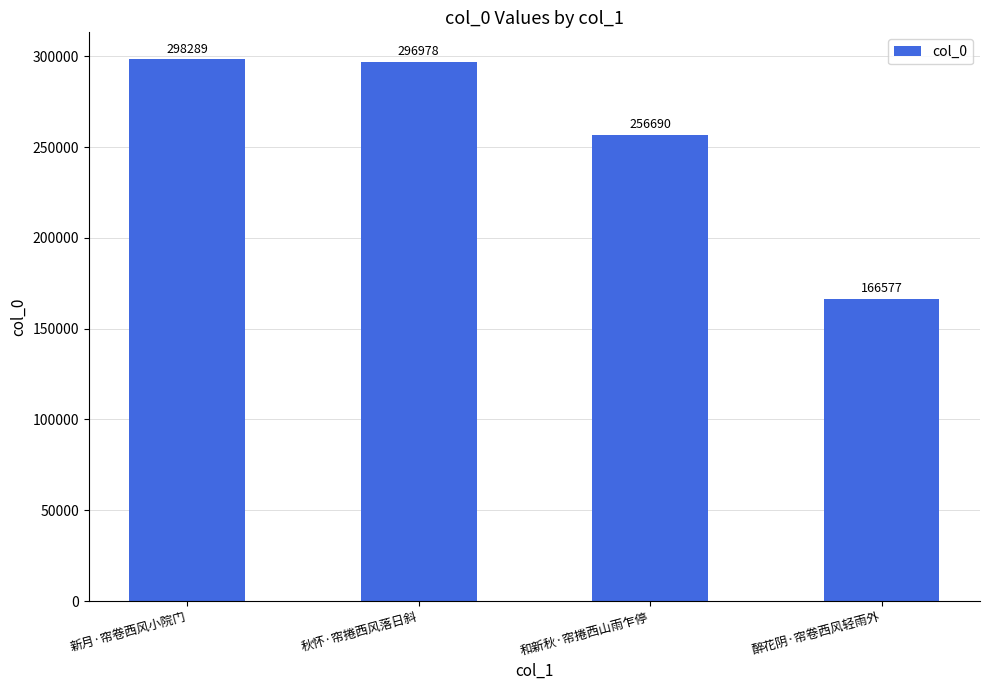

Rank the categories by value from highest to lowest.

新月·帘卷西风小院门, 秋怀·帘捲西风落日斜, 和新秋·帘捲西山雨乍停, 醉花阴·帘卷西风轻雨外